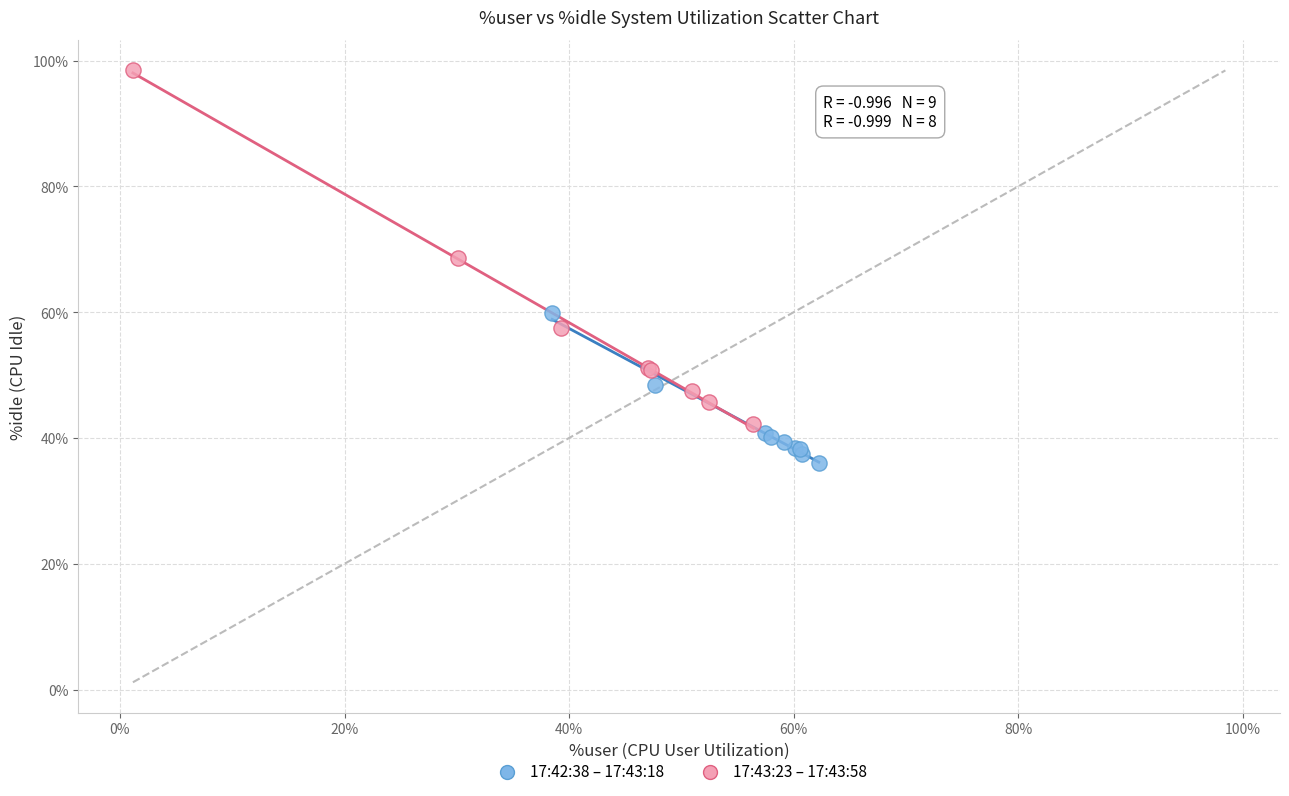

Which series contains the lowest Y value?

17:42:38 – 17:43:18